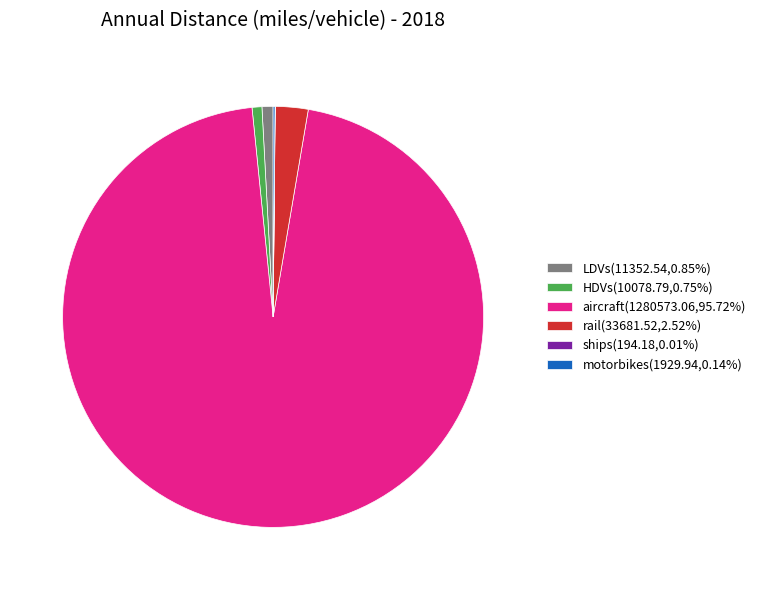

Does aircraft(1280573.06,95.72%) account for over 50% of the chart?

Yes